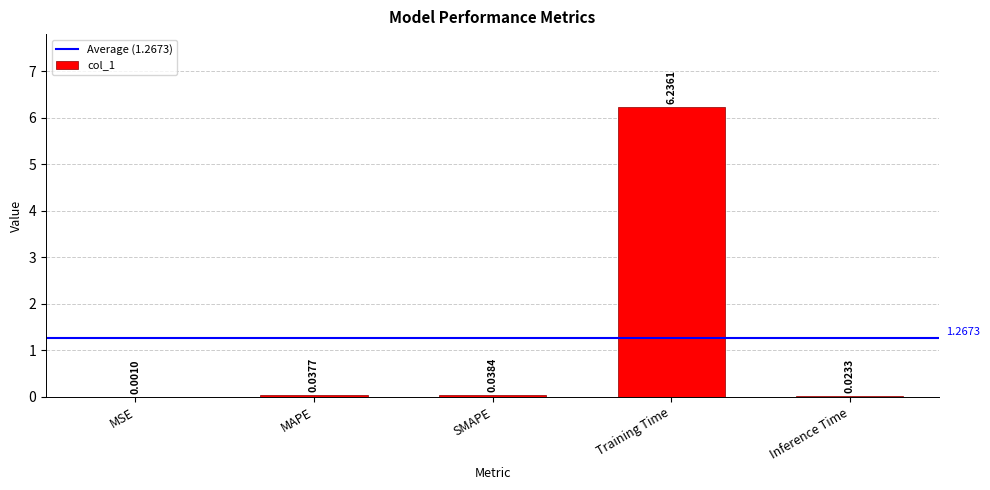

Where is the data nearest to the value 3?

SMAPE